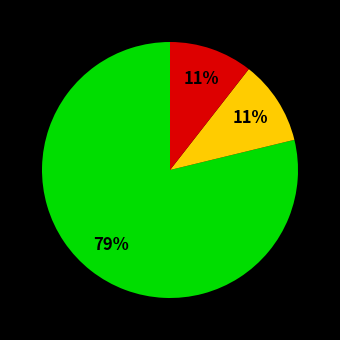

Is there a majority slice in this chart?

Yes